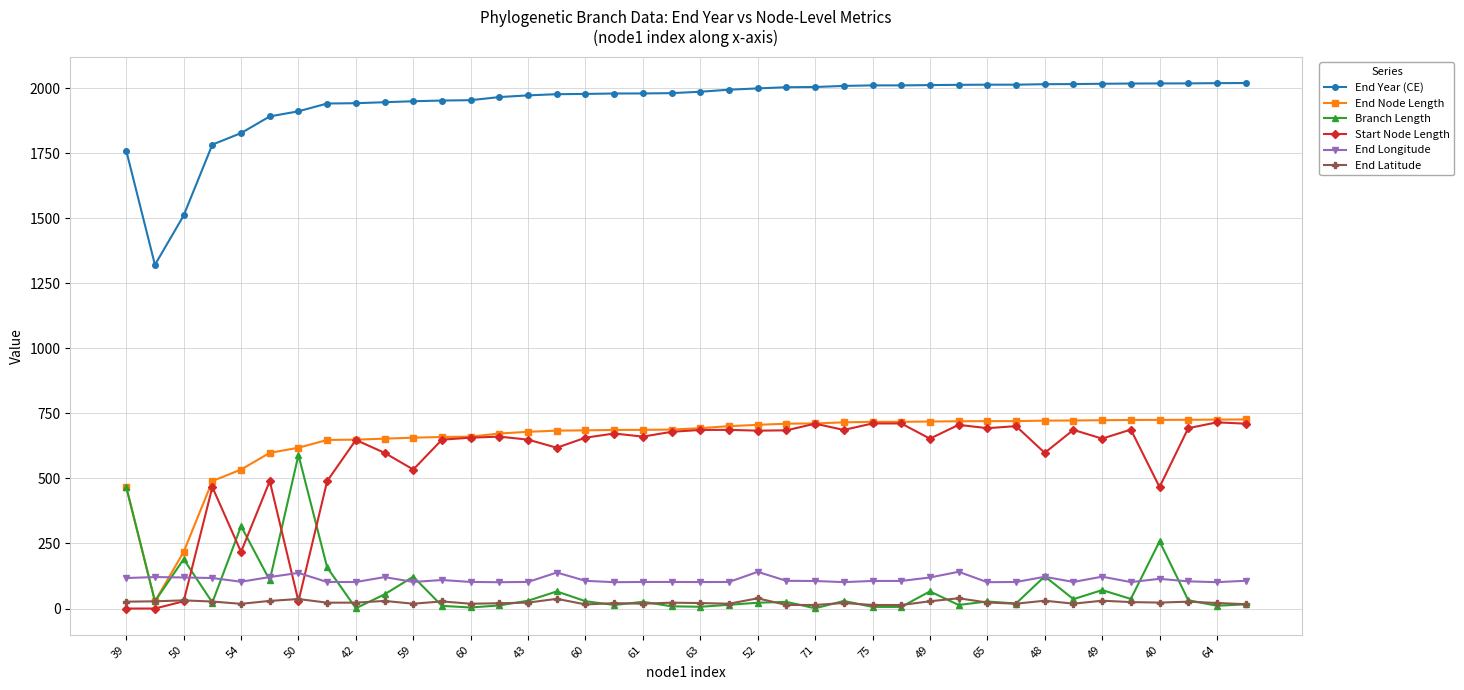

Which series has the largest total across all categories?

End Year (CE)